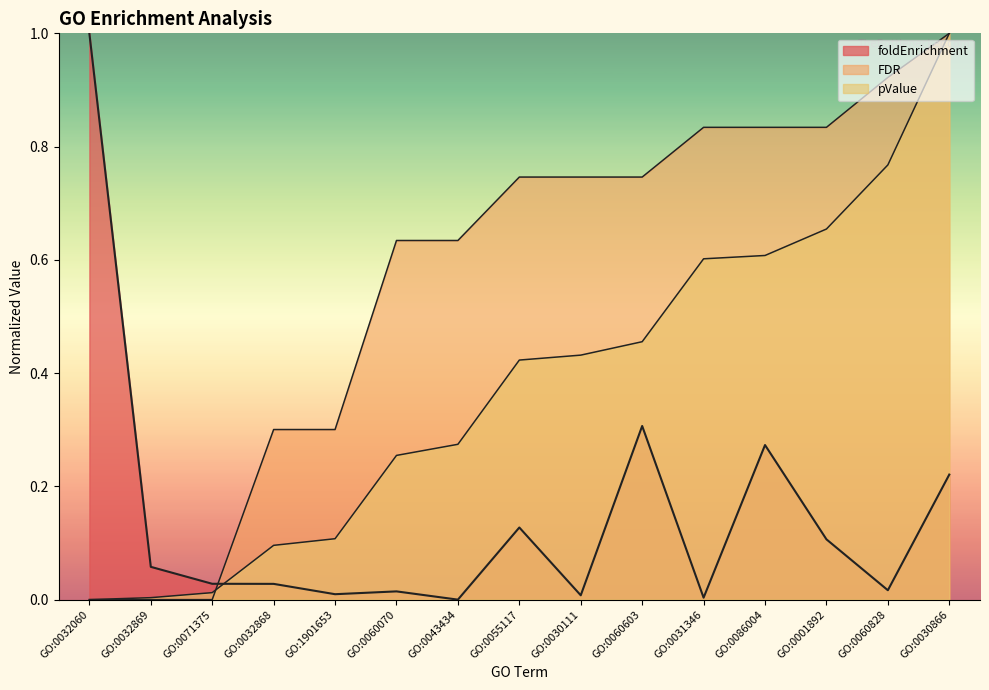

How many intersections are there between pValue and FDR?

1